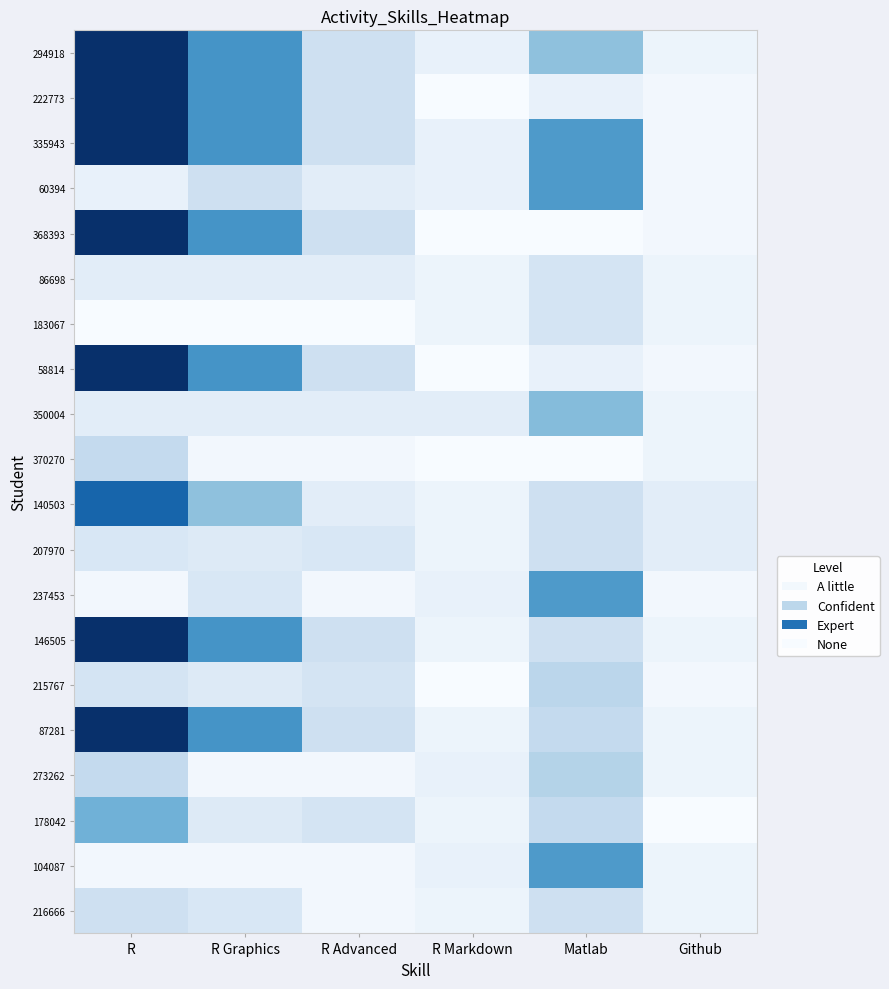

Reading left to right, list all the values displayed in this chart.

294918: R=40	R Graphics=25	R Advanced=9	R Markdown=4	Matlab=17	Github=3
222773: R=40	R Graphics=25	R Advanced=9	R Markdown=1	Matlab=4	Github=2
335943: R=40	R Graphics=25	R Advanced=9	R Markdown=4	Matlab=24	Github=2
60394: R=4	R Graphics=9	R Advanced=5	R Markdown=4	Matlab=24	Github=2
368393: R=40	R Graphics=25	R Advanced=9	R Markdown=1	Matlab=1	Github=2
86698: R=5	R Graphics=5	R Advanced=5	R Markdown=3	Matlab=8	Github=3
183067: R=1	R Graphics=1	R Advanced=1	R Markdown=3	Matlab=8	Github=3
58814: R=40	R Graphics=25	R Advanced=9	R Markdown=1	Matlab=4	Github=2
350004: R=5	R Graphics=5	R Advanced=5	R Markdown=5	Matlab=18	Github=3
370270: R=11	R Graphics=2	R Advanced=2	R Markdown=1	Matlab=1	Github=3
140503: R=32	R Graphics=17	R Advanced=5	R Markdown=3	Matlab=9	Github=5
207970: R=7	R Graphics=6	R Advanced=7	R Markdown=3	Matlab=9	Github=5
237453: R=2	R Graphics=7	R Advanced=2	R Markdown=4	Matlab=24	Github=2
146505: R=40	R Graphics=25	R Advanced=9	R Markdown=3	Matlab=9	Github=3
215767: R=8	R Graphics=6	R Advanced=8	R Markdown=1	Matlab=12	Github=2
87281: R=40	R Graphics=25	R Advanced=9	R Markdown=3	Matlab=11	Github=3
273262: R=11	R Graphics=2	R Advanced=2	R Markdown=4	Matlab=13	Github=3
178042: R=20	R Graphics=6	R Advanced=8	R Markdown=3	Matlab=11	Github=1
104087: R=2	R Graphics=2	R Advanced=2	R Markdown=4	Matlab=24	Github=3
216666: R=9	R Graphics=7	R Advanced=2	R Markdown=3	Matlab=9	Github=3